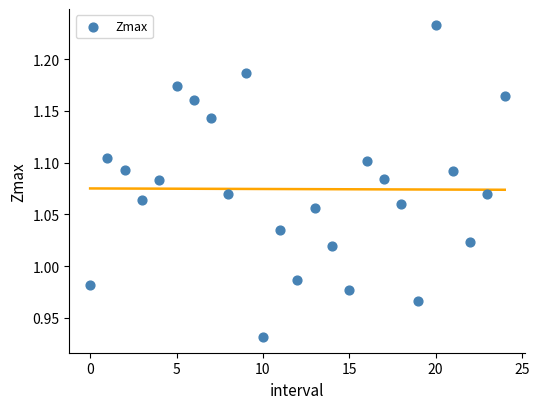

What is the range of Y values (max minus min)?

0.3